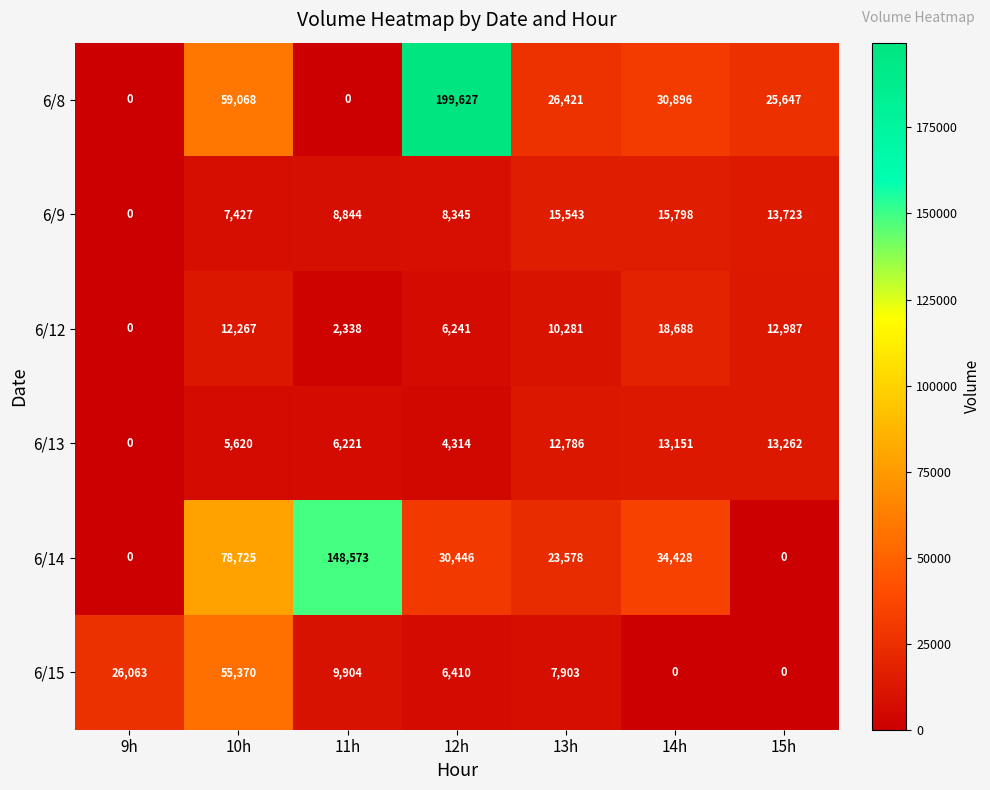

What is the difference between the second highest and minimum values in the 6/15 series?

26063